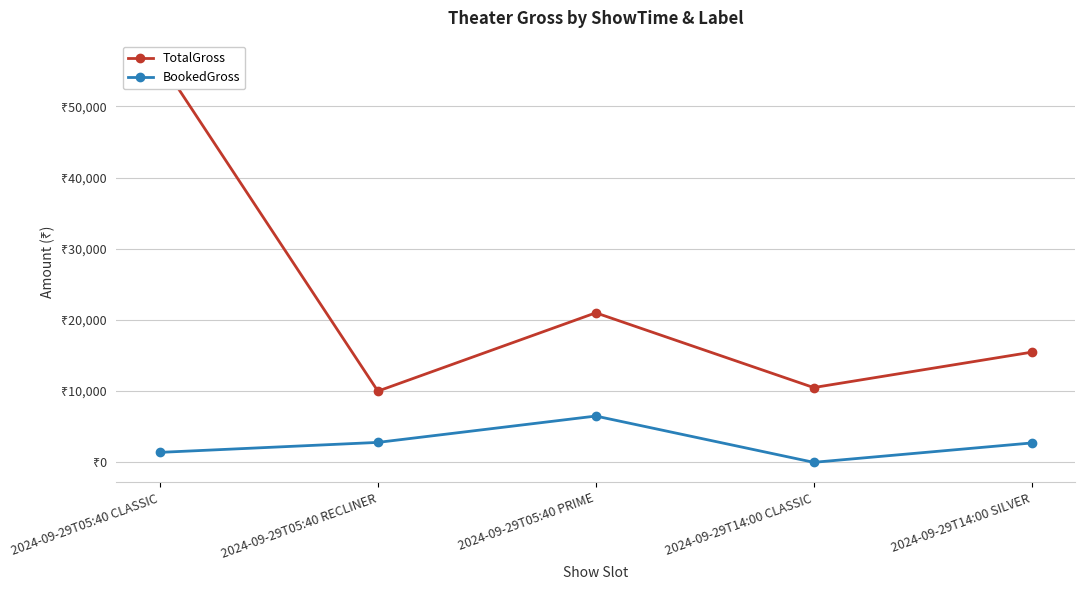

Reading right to left, extract all data points from this chart.

TotalGross: 15470	10500	21000	10000	56400
BookedGross: 2720	0	6500	2800	1400